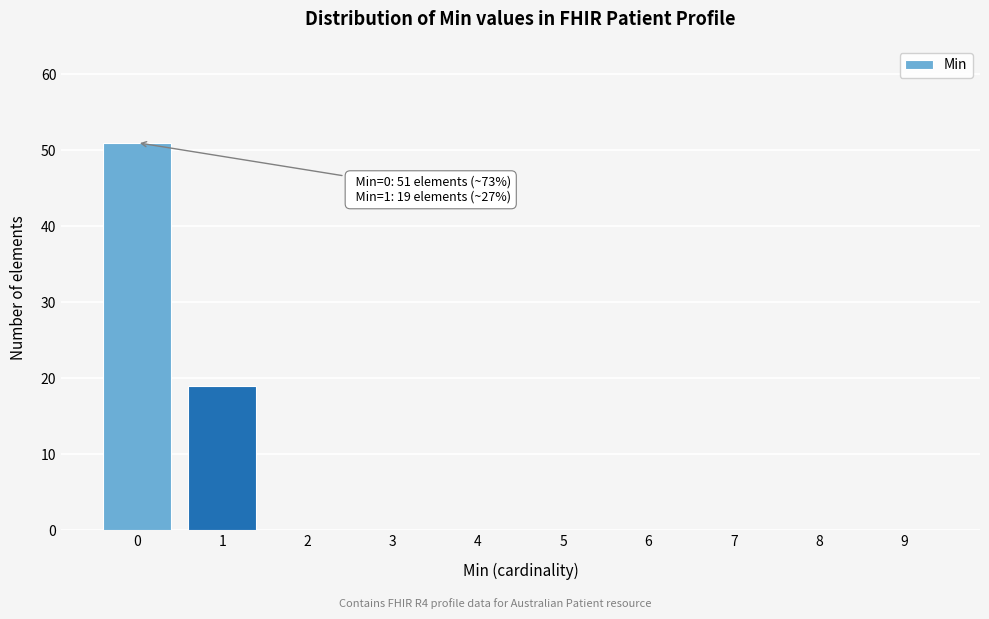

Reading right to left, list all the values displayed in this chart.

9=0	8=0	7=0	6=0	5=0	4=0	3=0	2=0	1=19	0=51